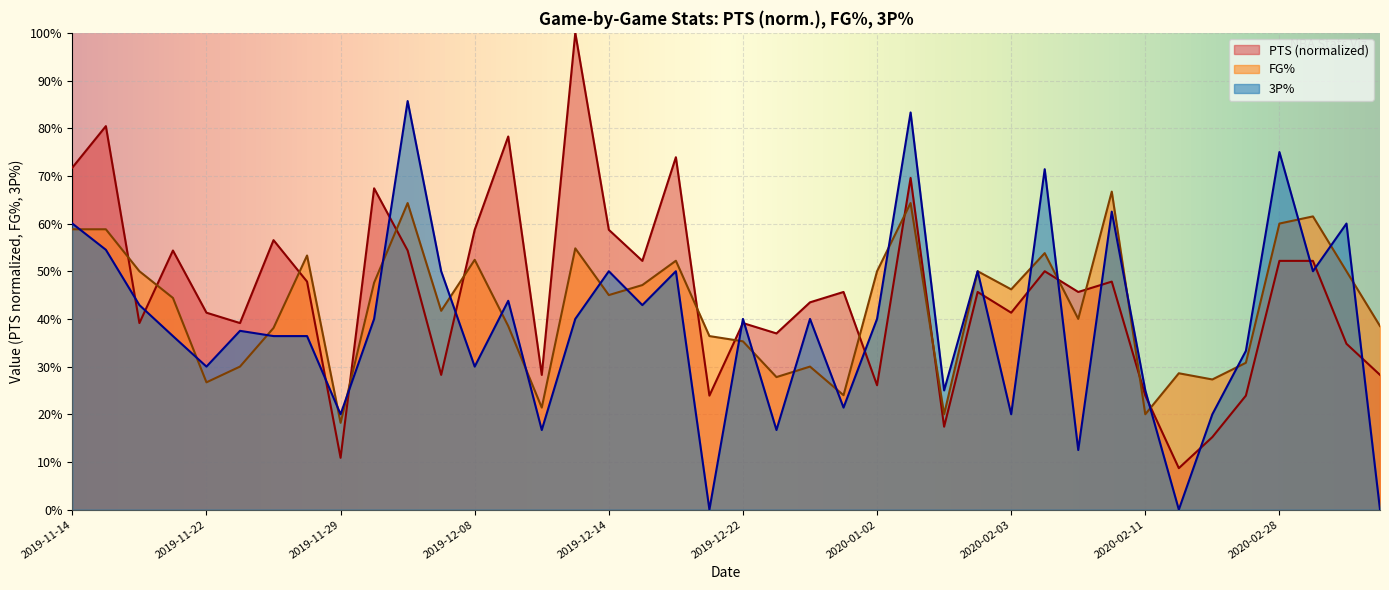

The value of 3P% at 2020-02-28 is 1.3. True or false?

False